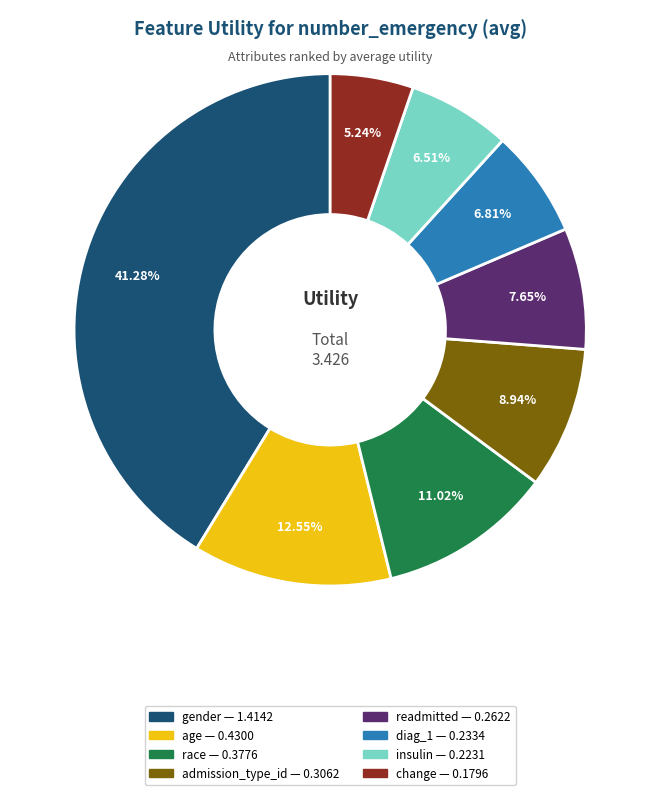

Which slice is the smallest?

change